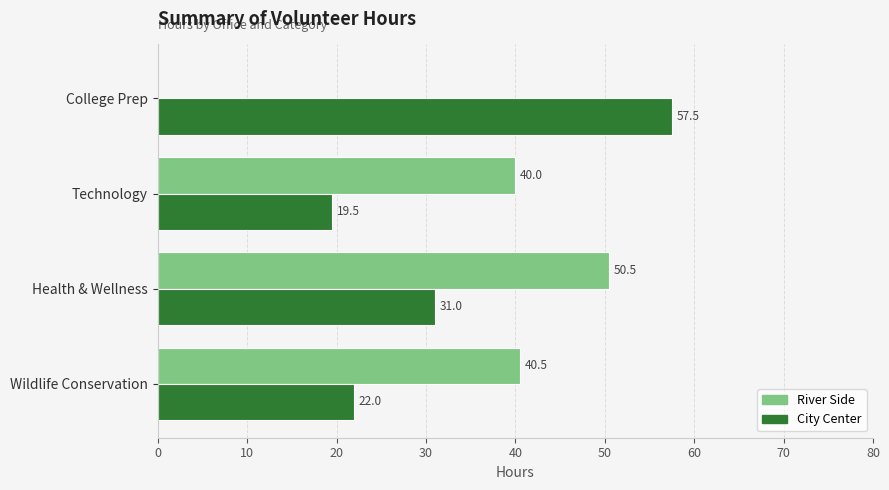

How many values in River Side are above zero?

3